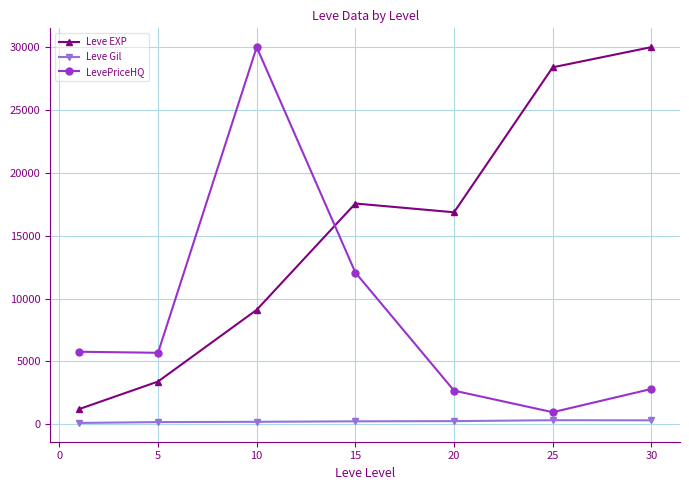

Count the number of data series in this chart.

3